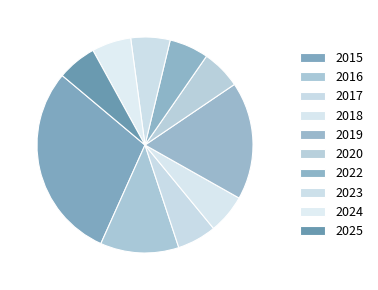

What is the largest slice in the pie chart?

2015